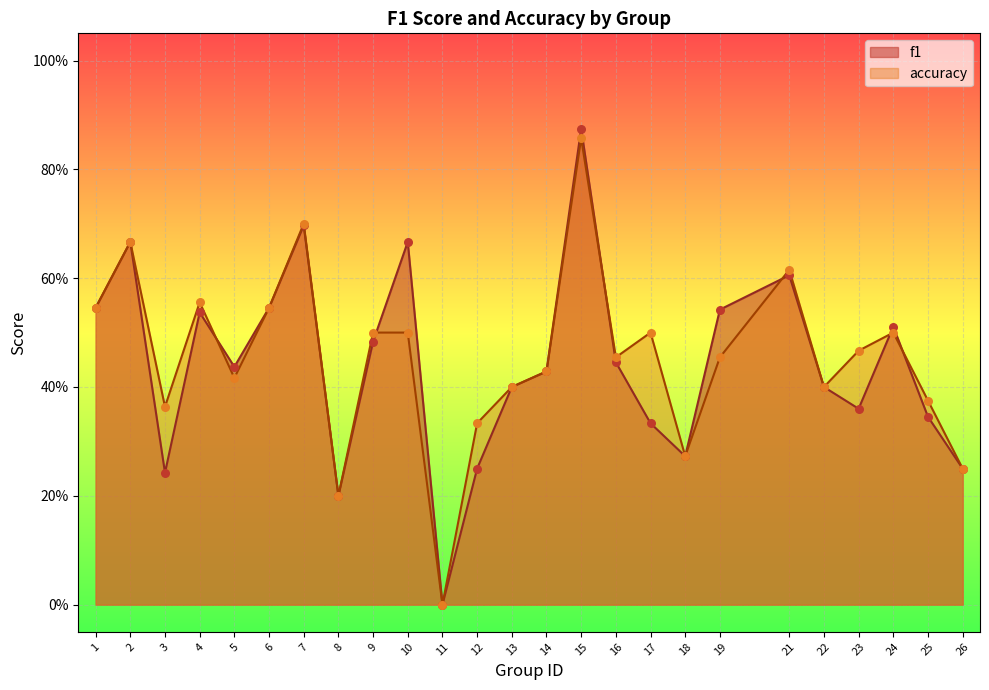

Is the value of accuracy at 5 greater than the value of f1 at 13?

Yes